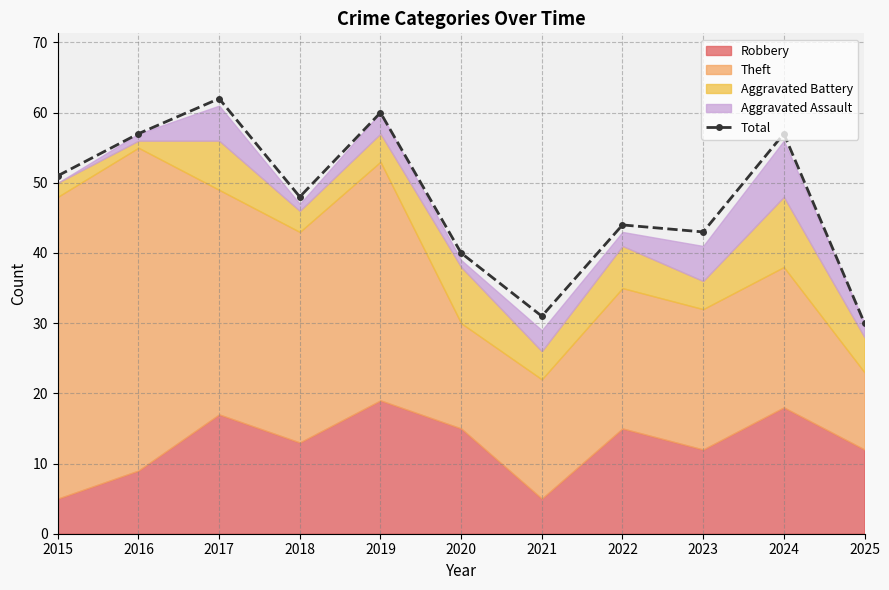

Is it true that the value at 2021 is 31?

True